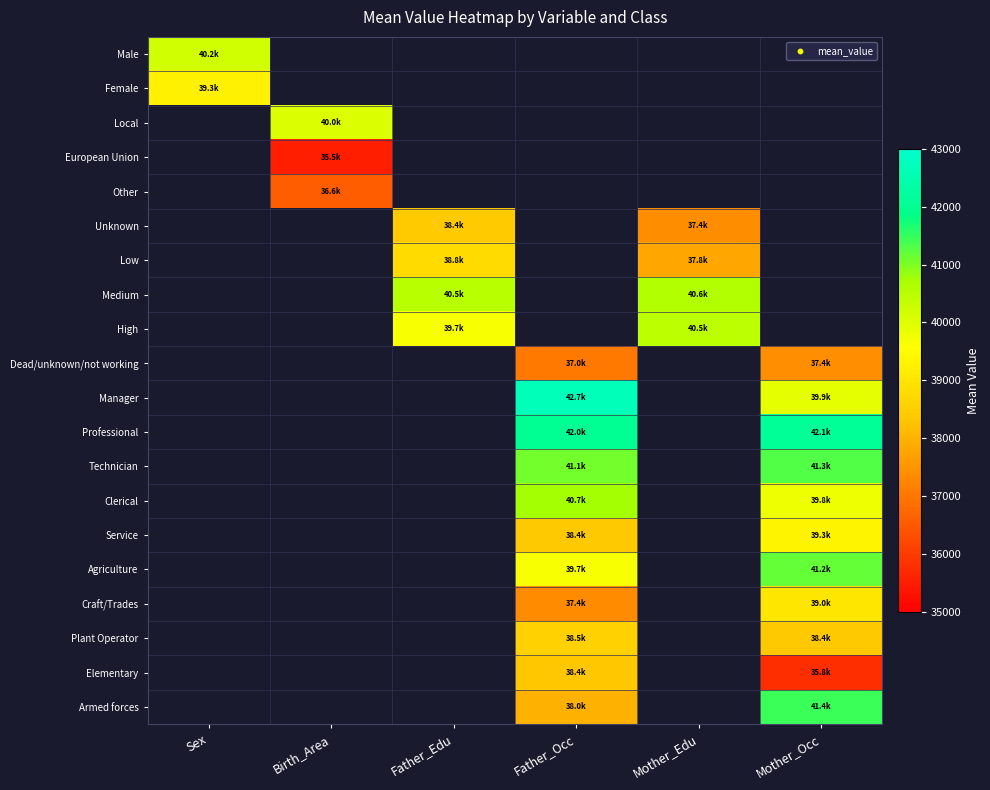

Between Father_Edu and Sex, which is larger?

Sex